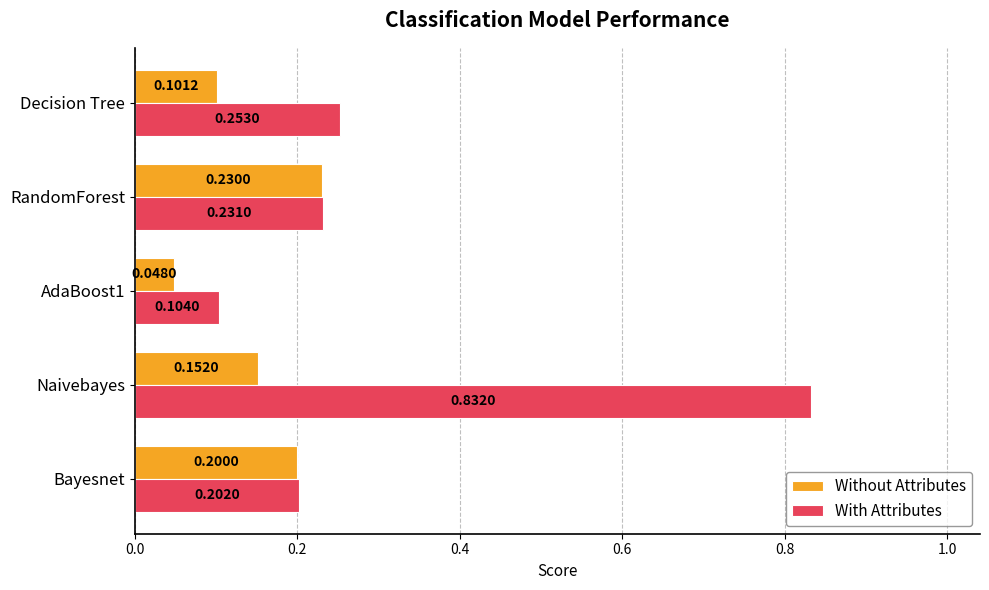

List the series in order of their peak value, highest first.

With Attributes, Without Attributes